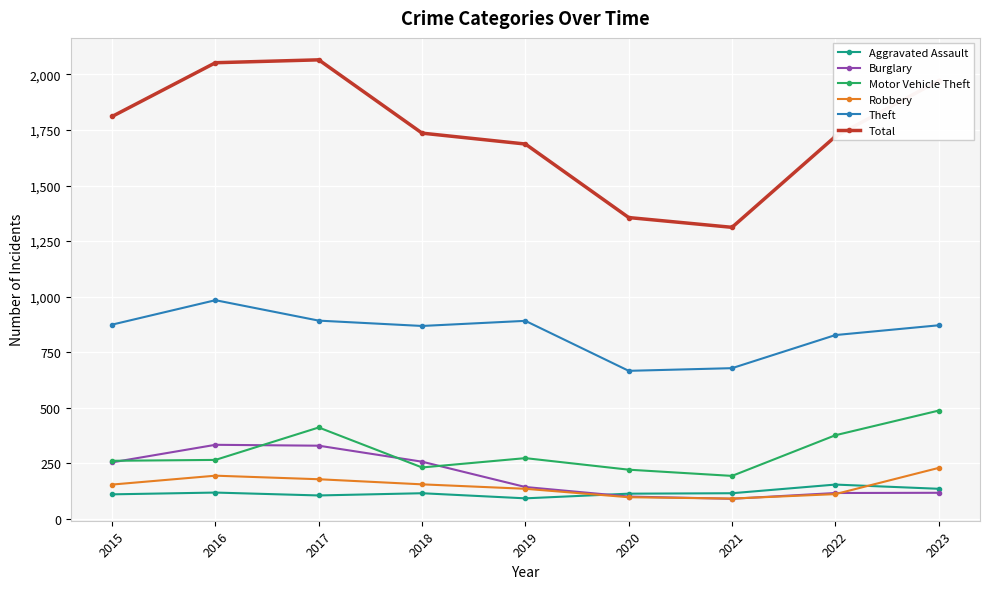

Is it true that Theft equals 871 at 2023?

True